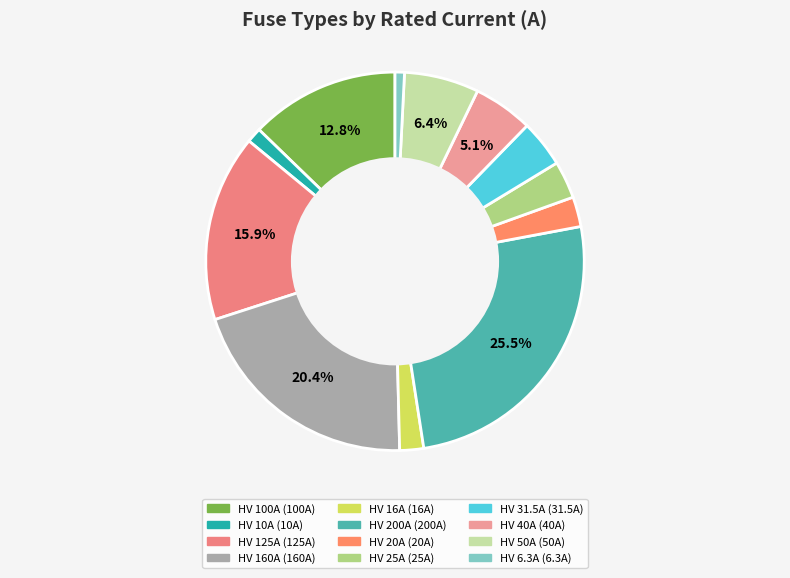

To the nearest percent, what is the difference between the largest and smallest slice percentages?

25%